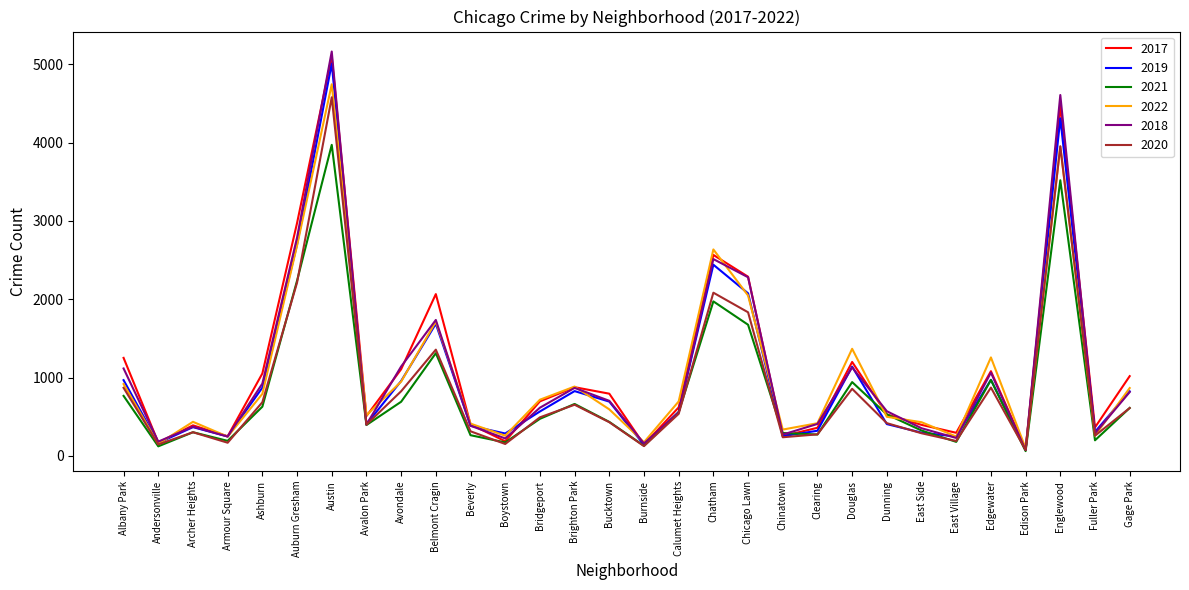

What is the total value across all series at Chinatown?

1648